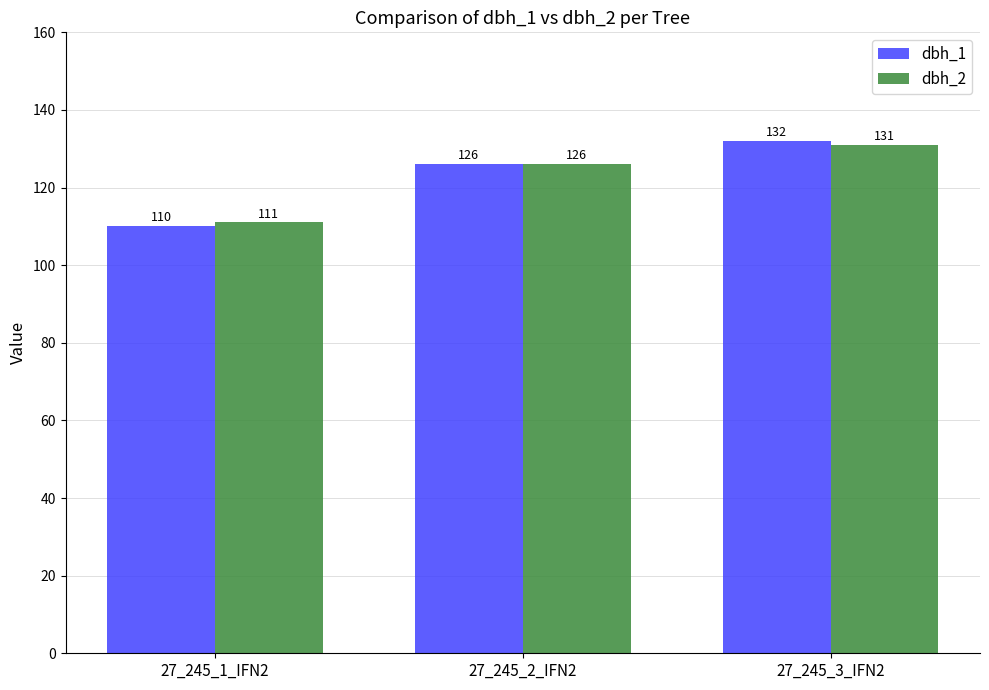

Reading left to right, what are all the values shown in this chart?

dbh_1: 27_245_1_IFN2=110	27_245_2_IFN2=126	27_245_3_IFN2=132
dbh_2: 27_245_1_IFN2=111	27_245_2_IFN2=126	27_245_3_IFN2=131